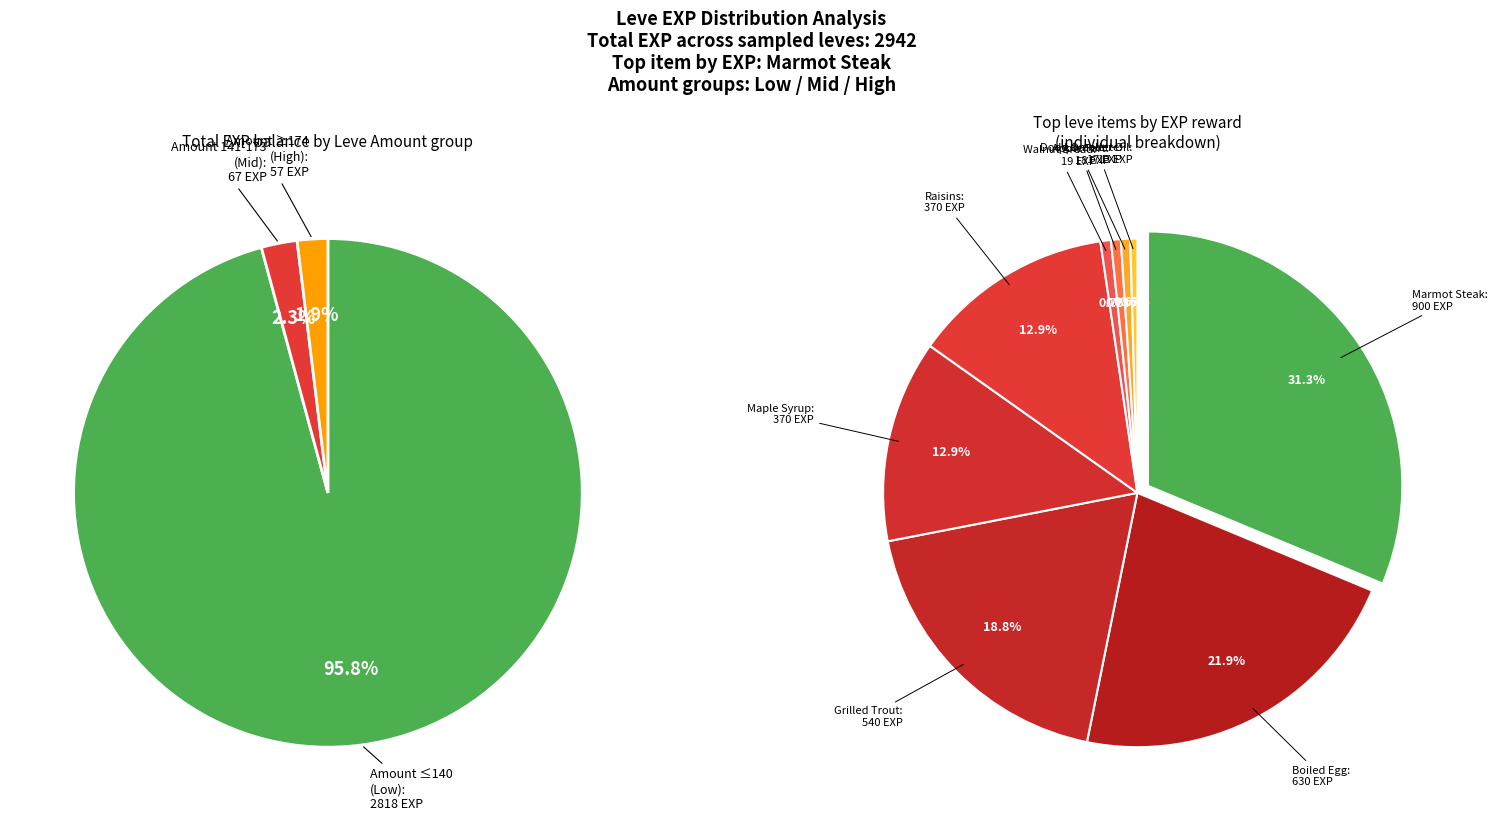

Is it true that Raisins is 13% of the pie?

True